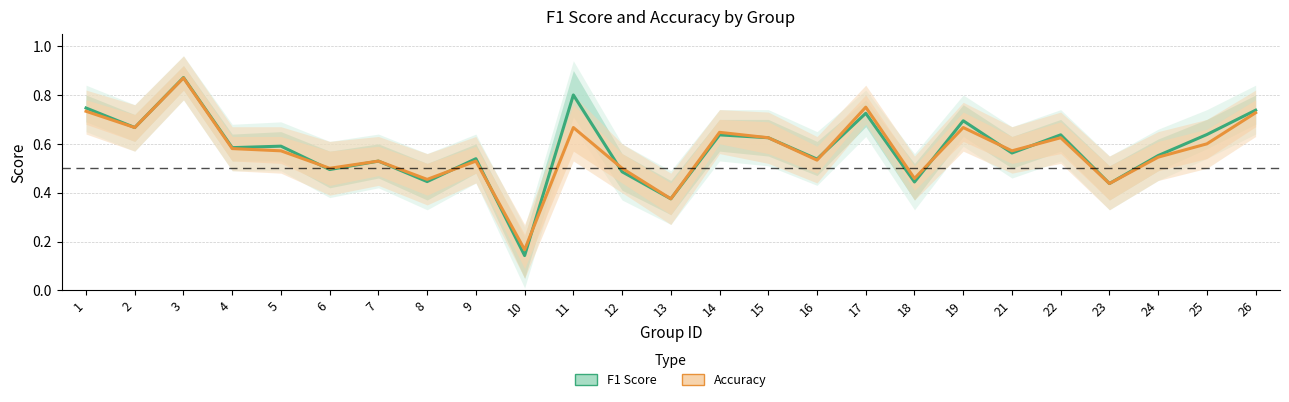

Which series has the largest range (max minus min)?

f1